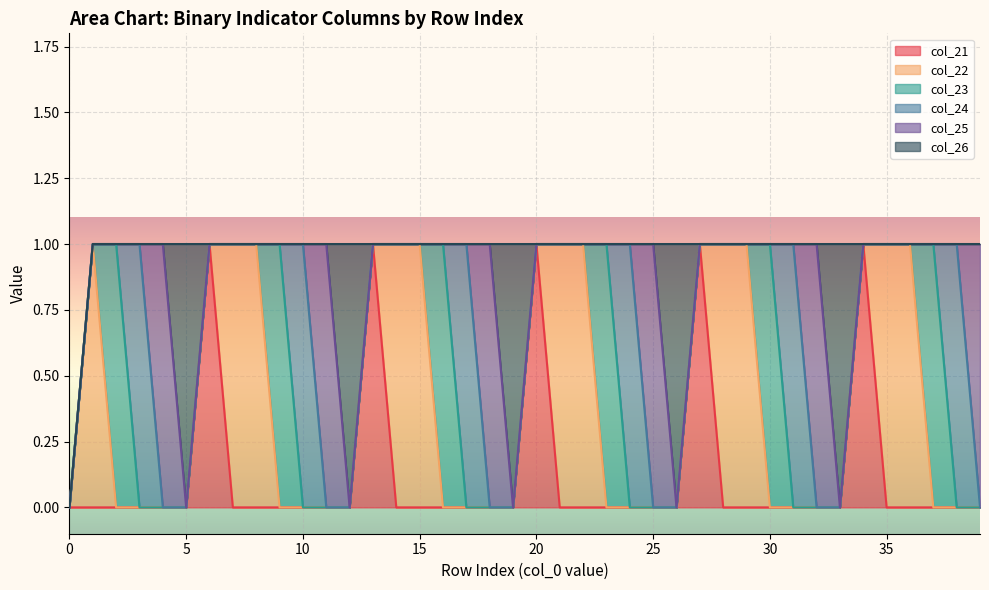

The col_22 series shows 0 at 14. True or false?

False